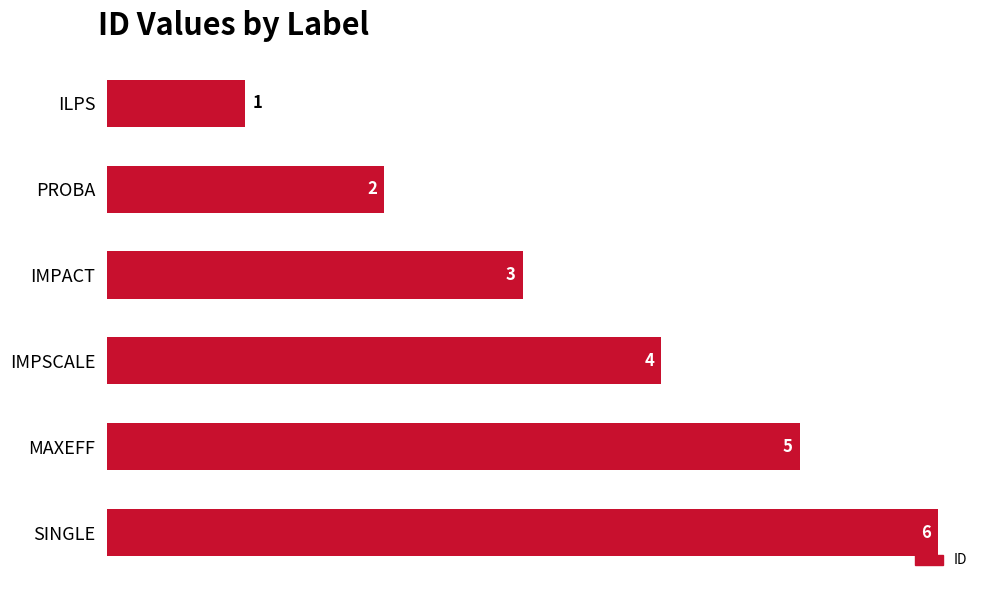

Count the number of data series in this chart.

1